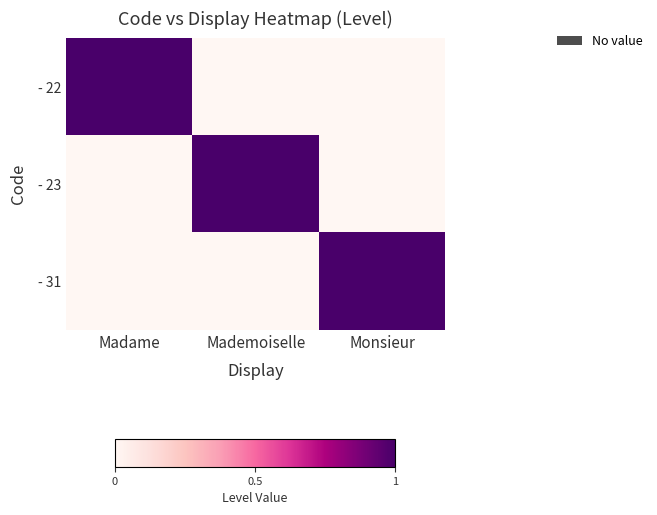

How many data points does each series have?

3